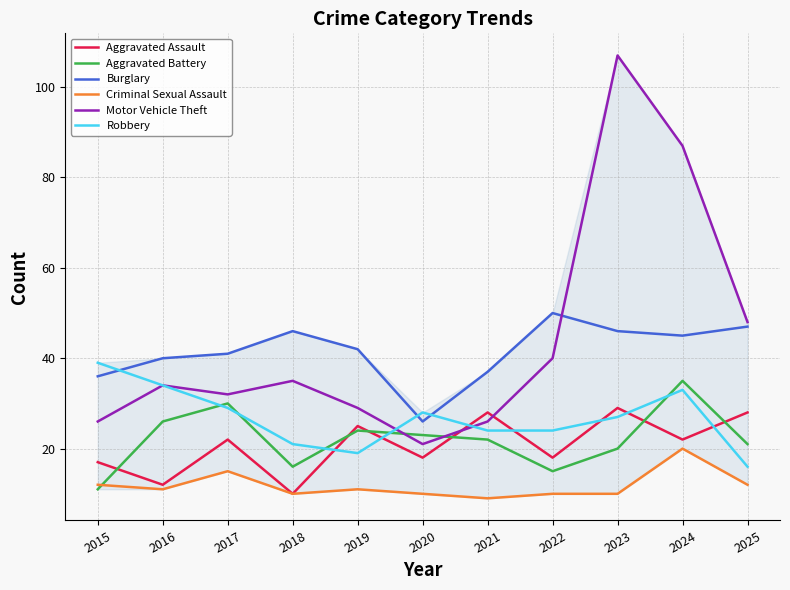

Is the value of Burglary at 2015 greater than the value of Criminal Sexual Assault at 2019?

Yes